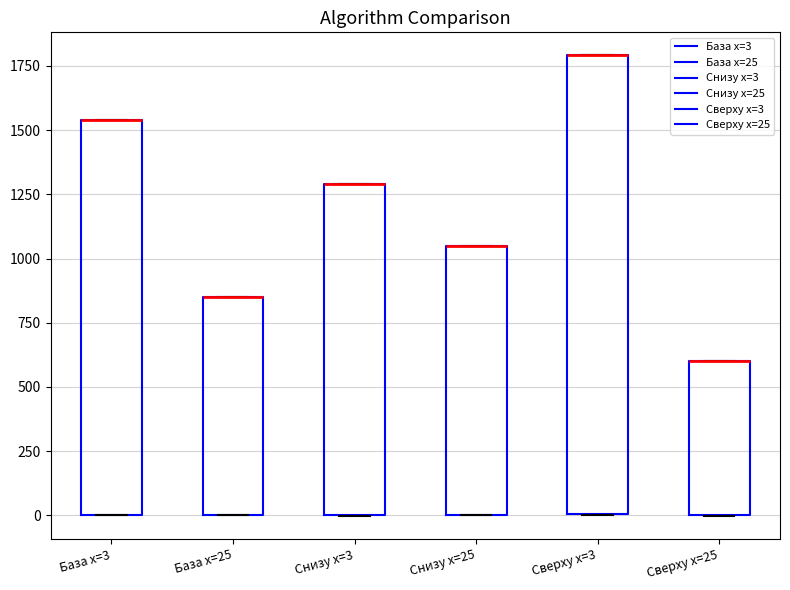

Reading left to right, read every box against the y-axis: the position of its median line, the range the box covers, and the ends of its whiskers. The values are not printed on the chart, so give them approximately, as read against the axis.

База x=3: median 1550 (drawn on the box's upper edge), box 0 to 1550, whiskers 0 to 1550
База x=25: median 850 (drawn on the box's upper edge), box 0 to 850, whiskers 0 to 850
Снизу x=3: median 1300 (drawn on the box's upper edge), box 0 to 1300, whiskers 0 to 1300
Снизу x=25: median 1050 (drawn on the box's upper edge), box 0 to 1050, whiskers 0 to 1050
Сверху x=3: median 1800 (drawn on the box's upper edge), box 0 to 1800, whiskers 0 to 1800
Сверху x=25: median 600 (drawn on the box's upper edge), box 0 to 600, whiskers 0 to 600